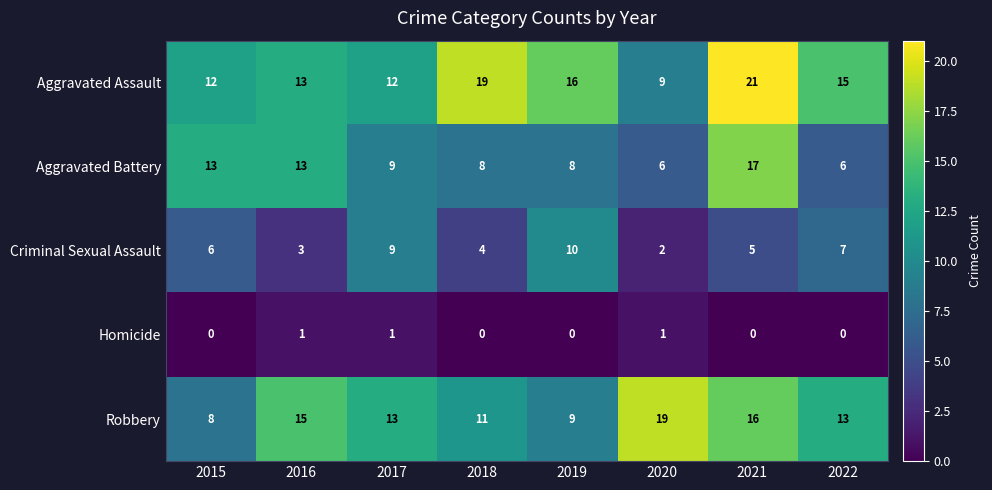

Is it true that Criminal Sexual Assault equals 7 at 2022?

True